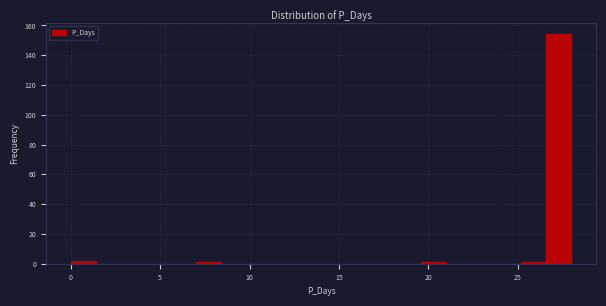

Read against the x-axis, roughly where is the centre of the tallest bar?

27.5